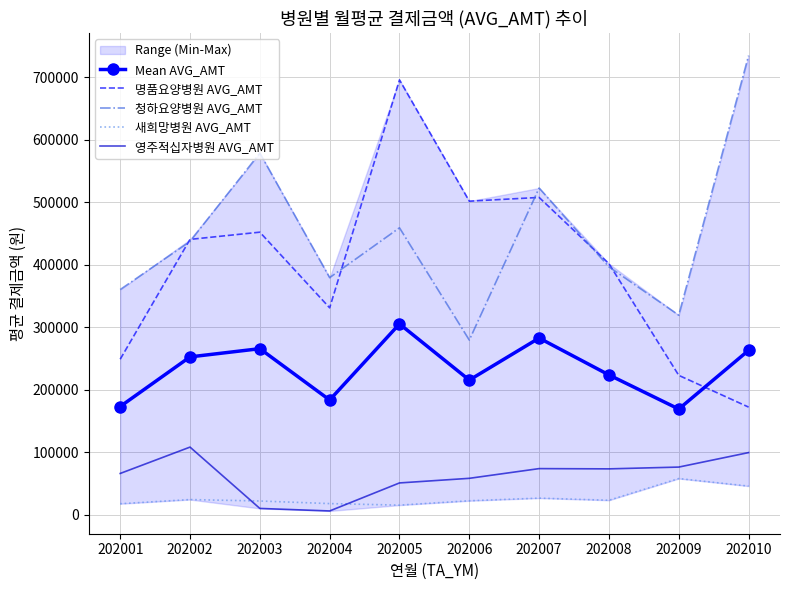

At 202006, list the series in order from largest to smallest.

명품요양병원 AVG_AMT, 청하요양병원 AVG_AMT, Mean AVG_AMT, 영주적십자병원 AVG_AMT, 새희망병원 AVG_AMT